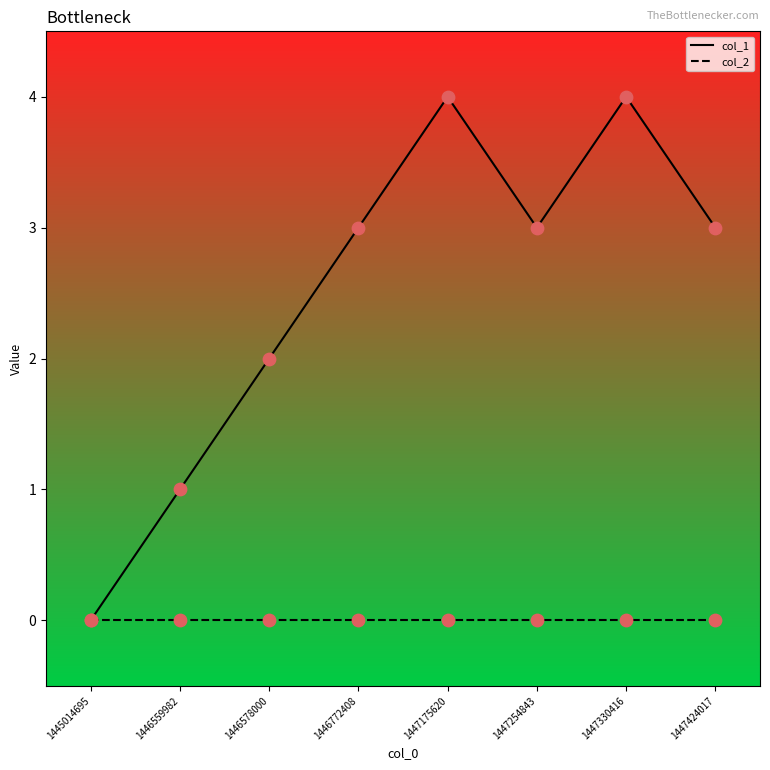

Which series has the largest total across all categories?

col_1